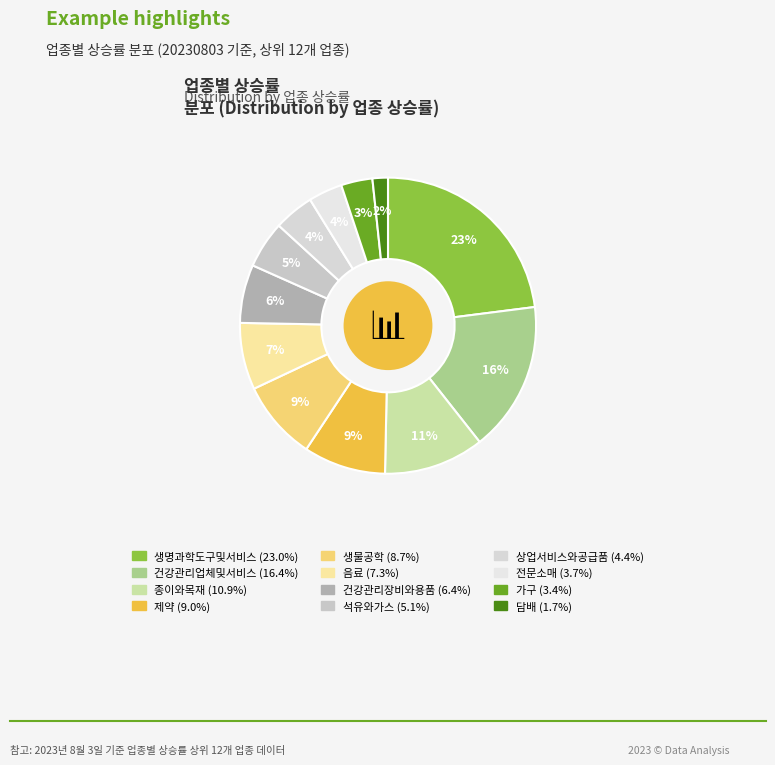

Which category has the biggest portion of the pie?

생명과학도구및서비스